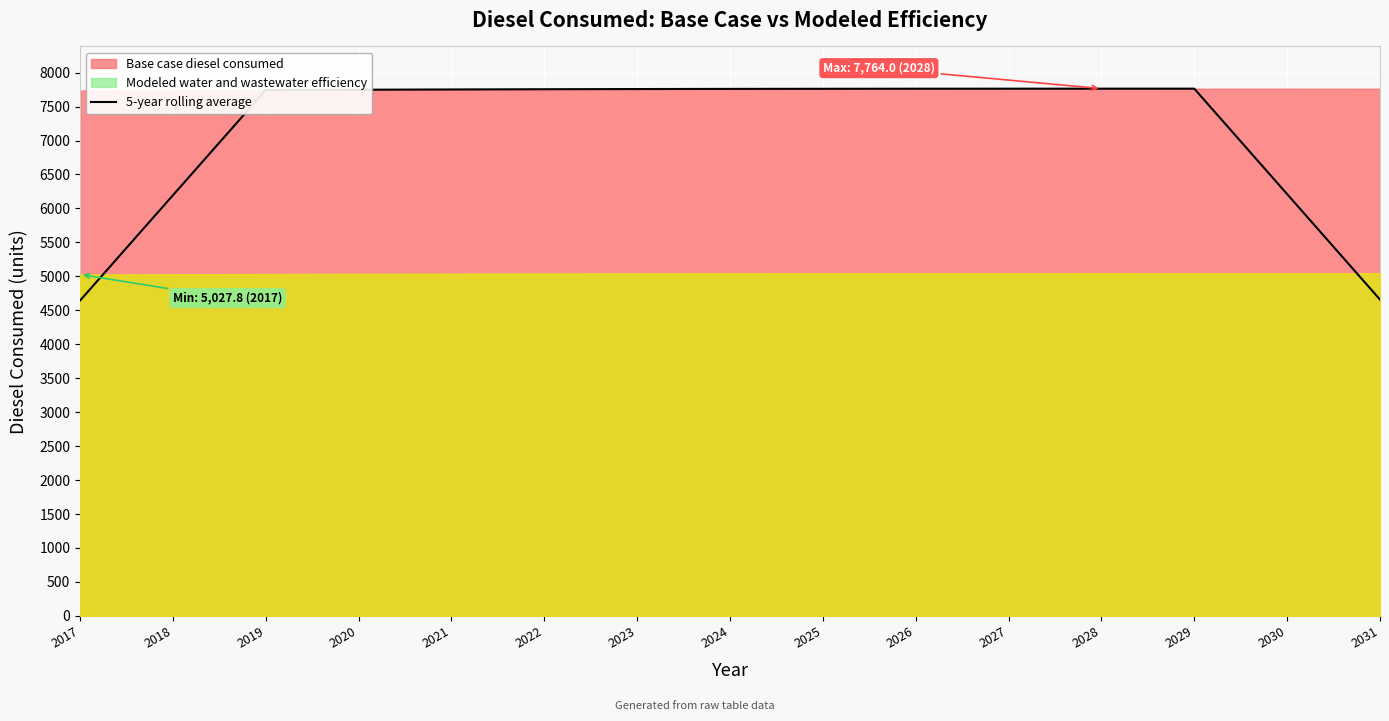

How many interior local peaks (higher than both neighbors) does the data have?

1